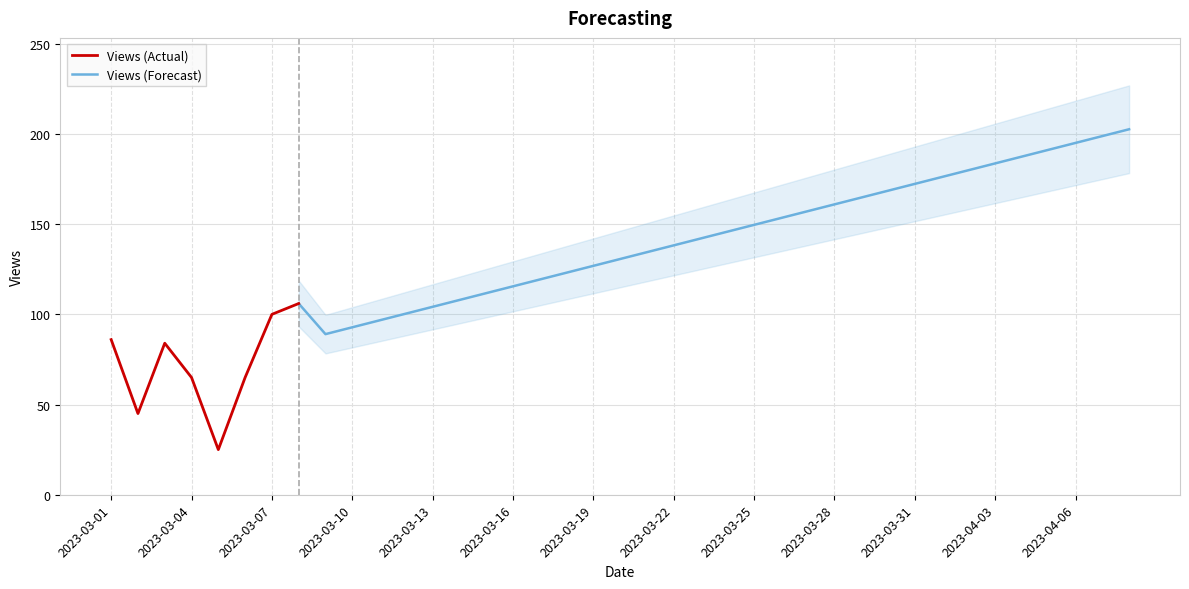

Which has a higher value, 2023-04-03 or 2023-03-16?

2023-04-03